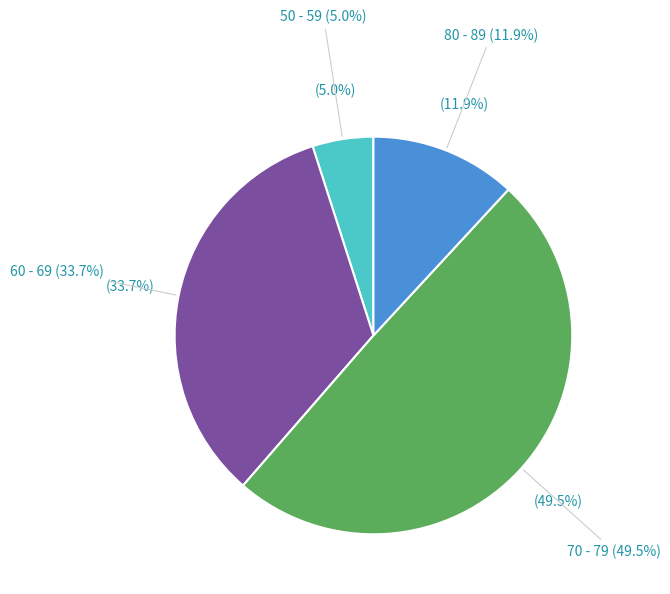

Which has a higher value, 70 - 79 or 60 - 69?

70 - 79